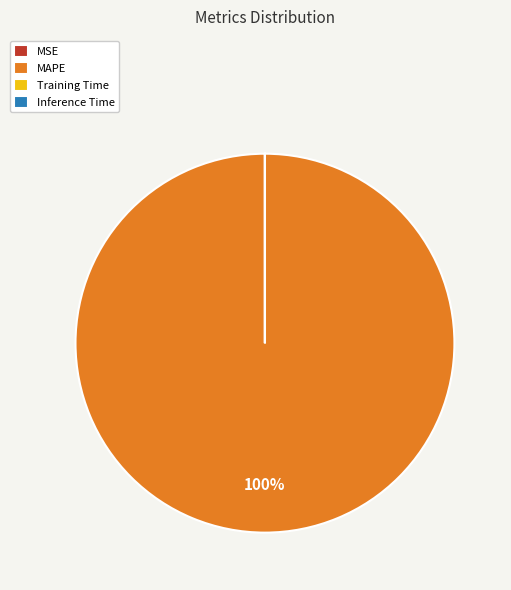

Does MAPE represent more than half of the total?

Yes